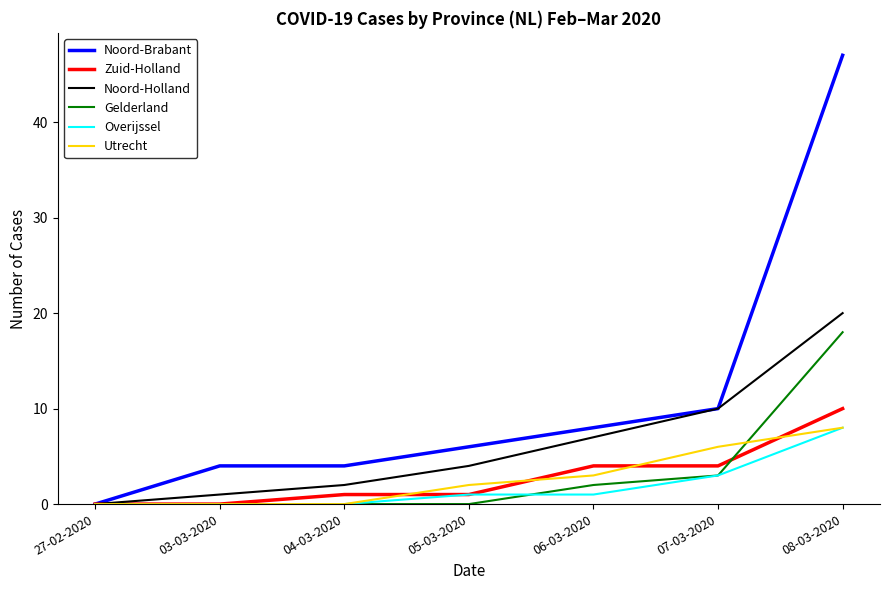

At which label is Noord-Holland closest to 10?

07-03-2020